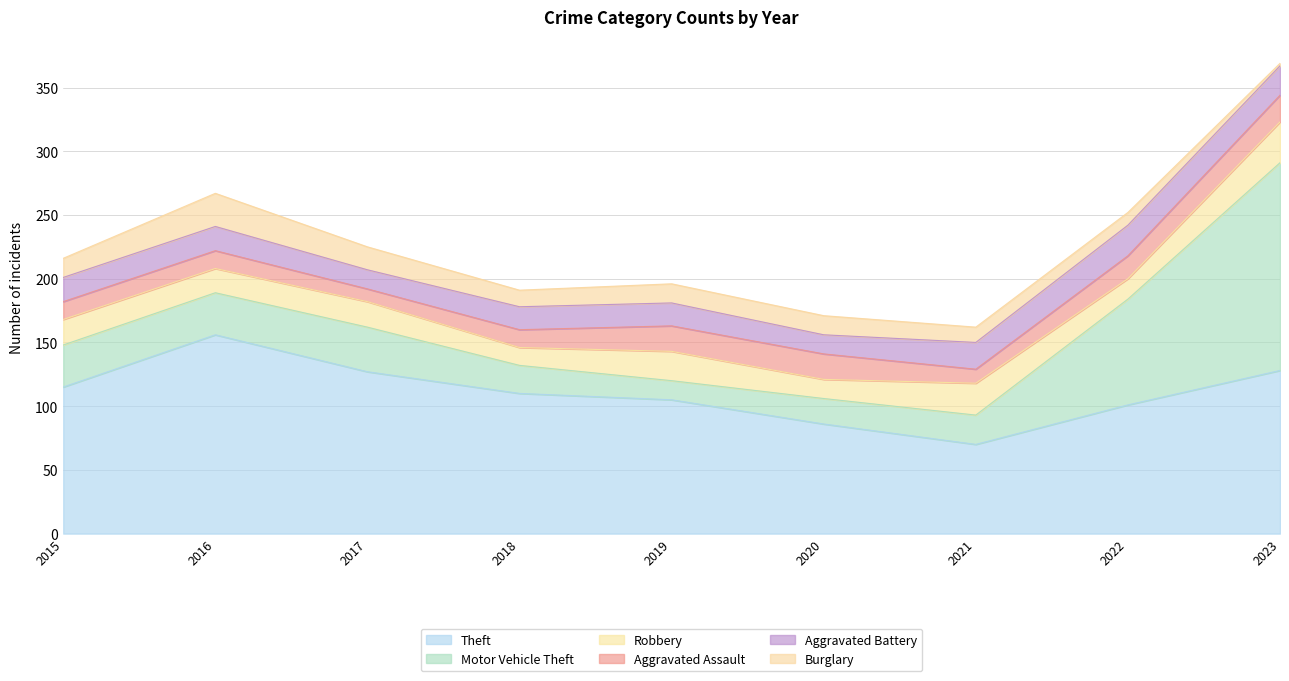

How many lines are shown in the chart?

6